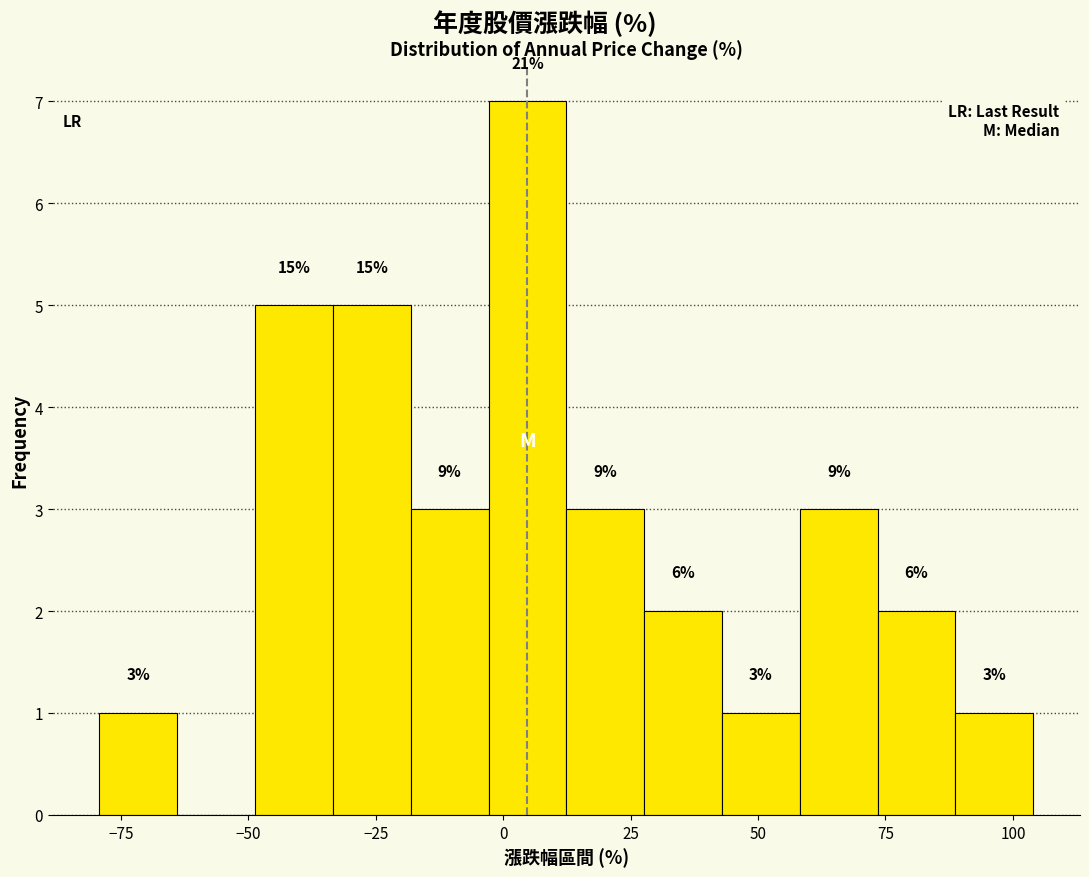

Read against the x-axis, roughly where is the centre of the tallest bar?

5